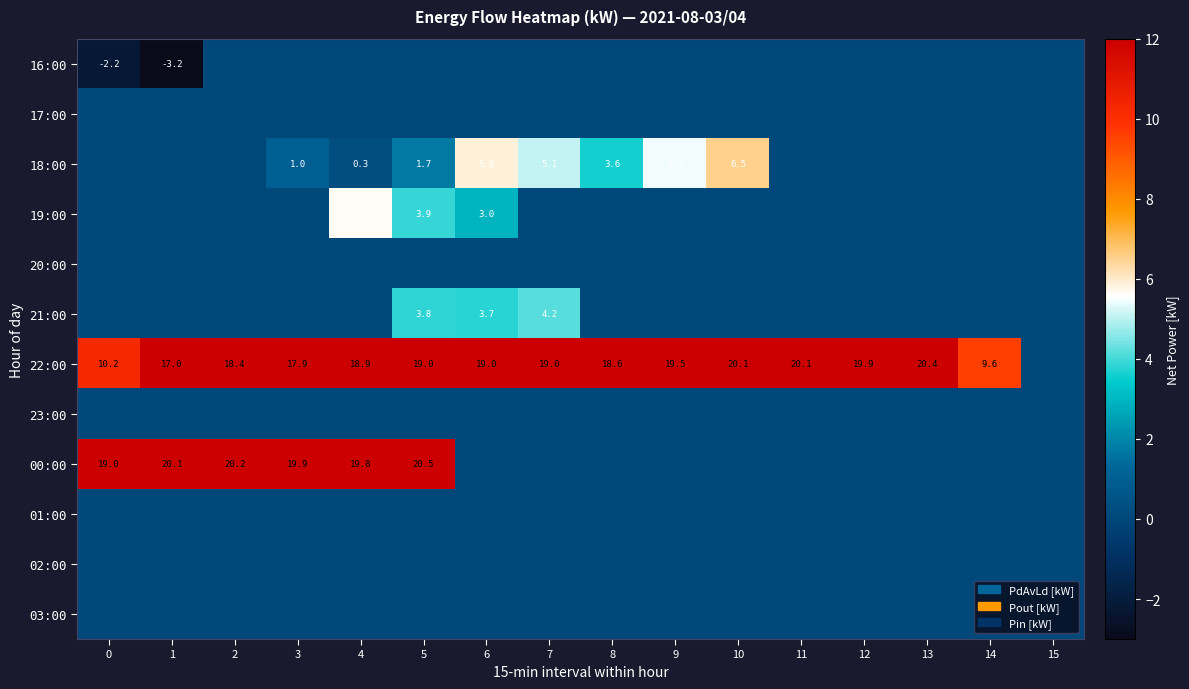

What is the total value across all series at 10?

26.7